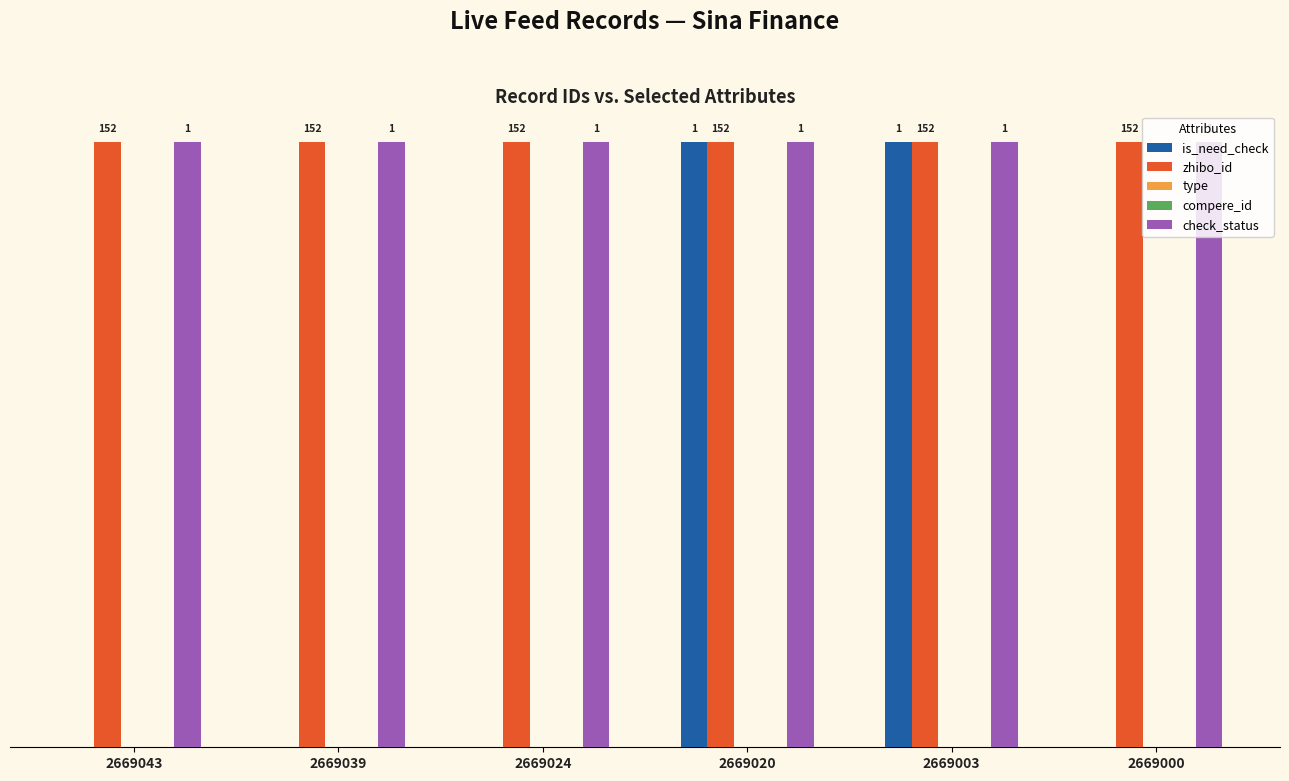

Between 2669039 and 2669020, which is larger?

2669020